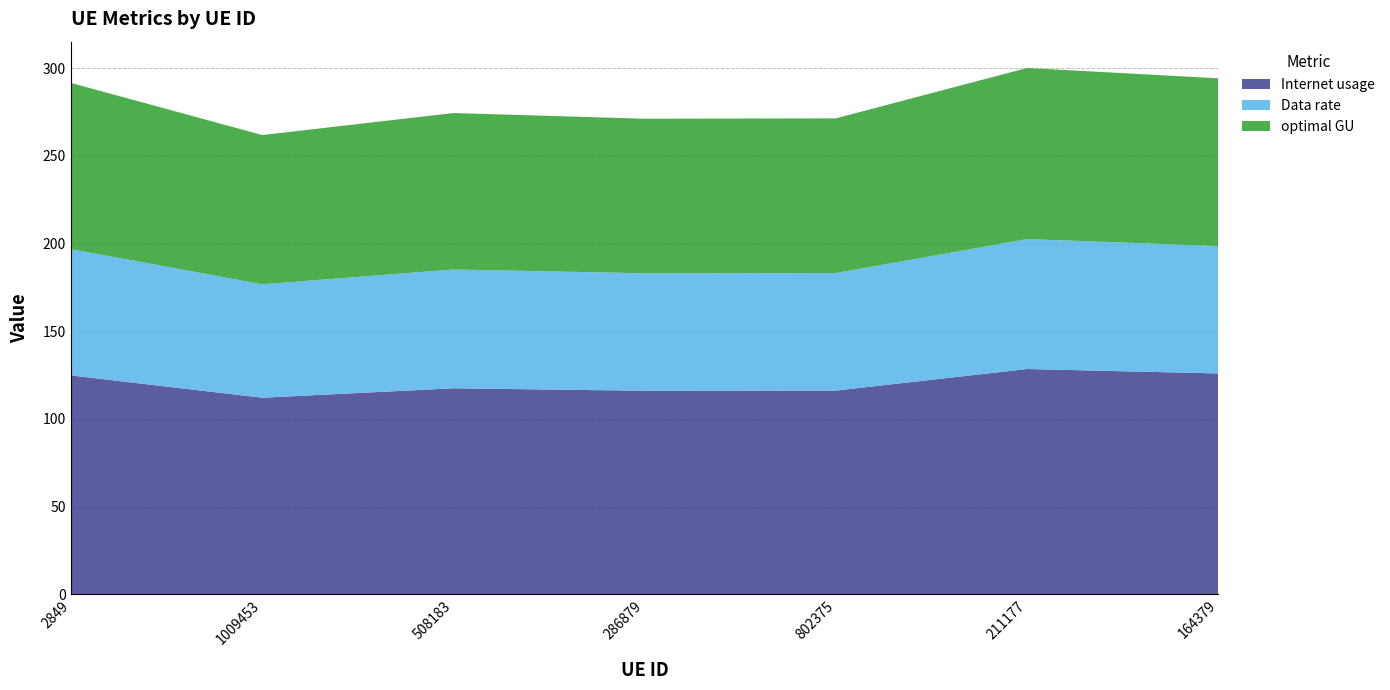

Reading right to left, transcribe all the data shown in this chart.

Internet usage: 164379=125.9	211177=128.5	802375=116.2	286879=116.1	508183=117.4	1009453=112.1	2849=124.8
Data rate: 164379=72.7	211177=74.2	802375=67.1	286879=67.0	508183=67.8	1009453=64.7	2849=72.1
optimal GU: 164379=95.7	211177=97.6	802375=88.3	286879=88.2	508183=89.2	1009453=85.2	2849=94.8